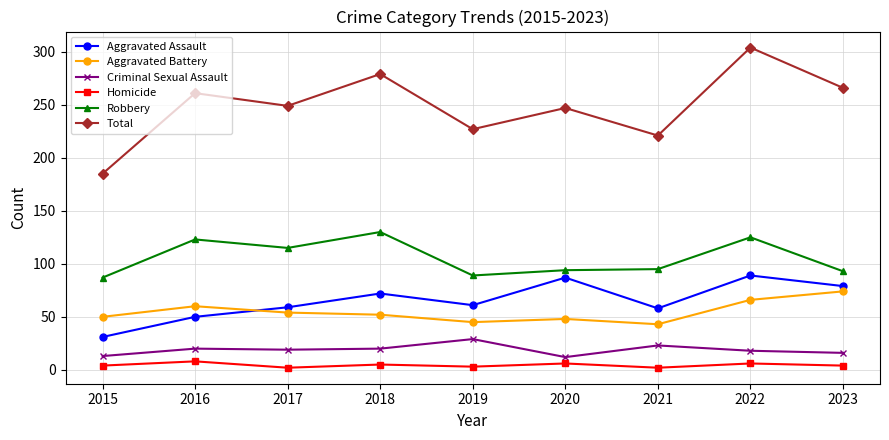

List the series in order of their peak value, highest first.

Total, Robbery, Aggravated Assault, Aggravated Battery, Criminal Sexual Assault, Homicide